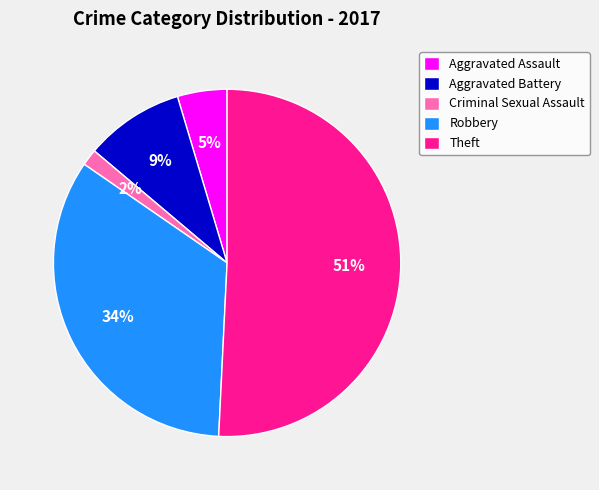

Which slice is the largest?

Theft